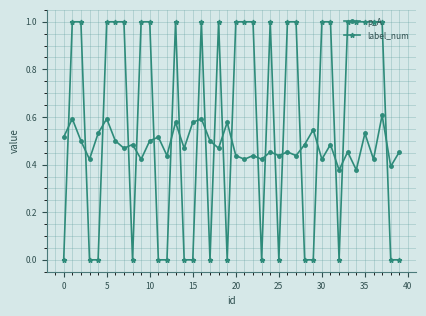

What is the sum of all p_A values?

19.3